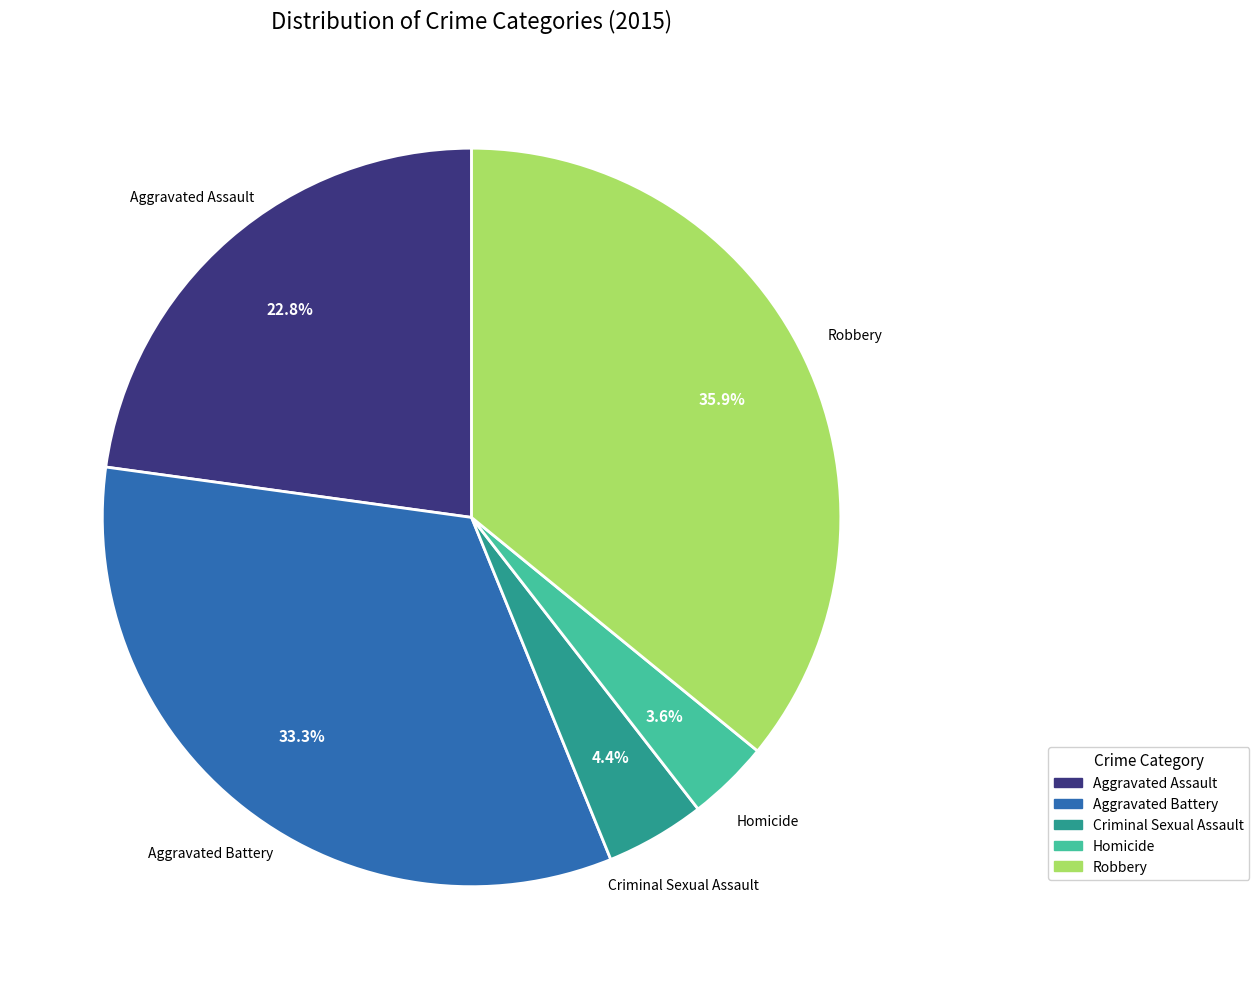

How many segments does this pie chart have?

5